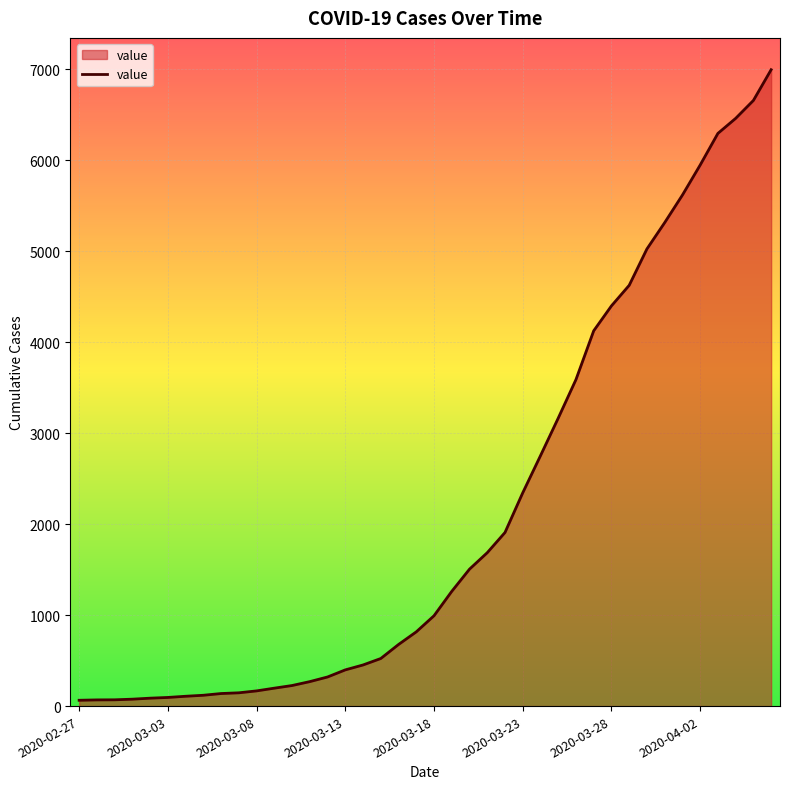

What is the difference between the maximum and minimum values?

6931